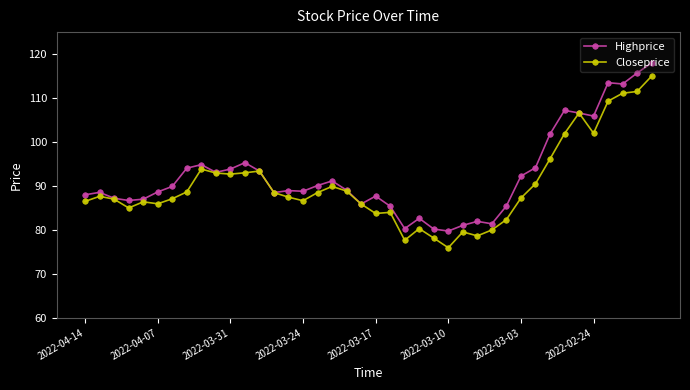

At how many categories does at least one series exceed 77?

40